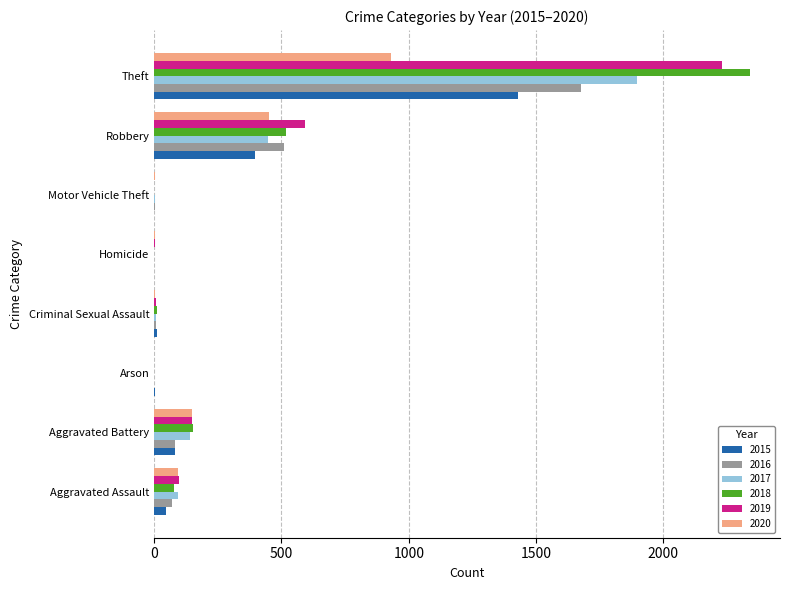

How many distinct data groups are displayed?

6